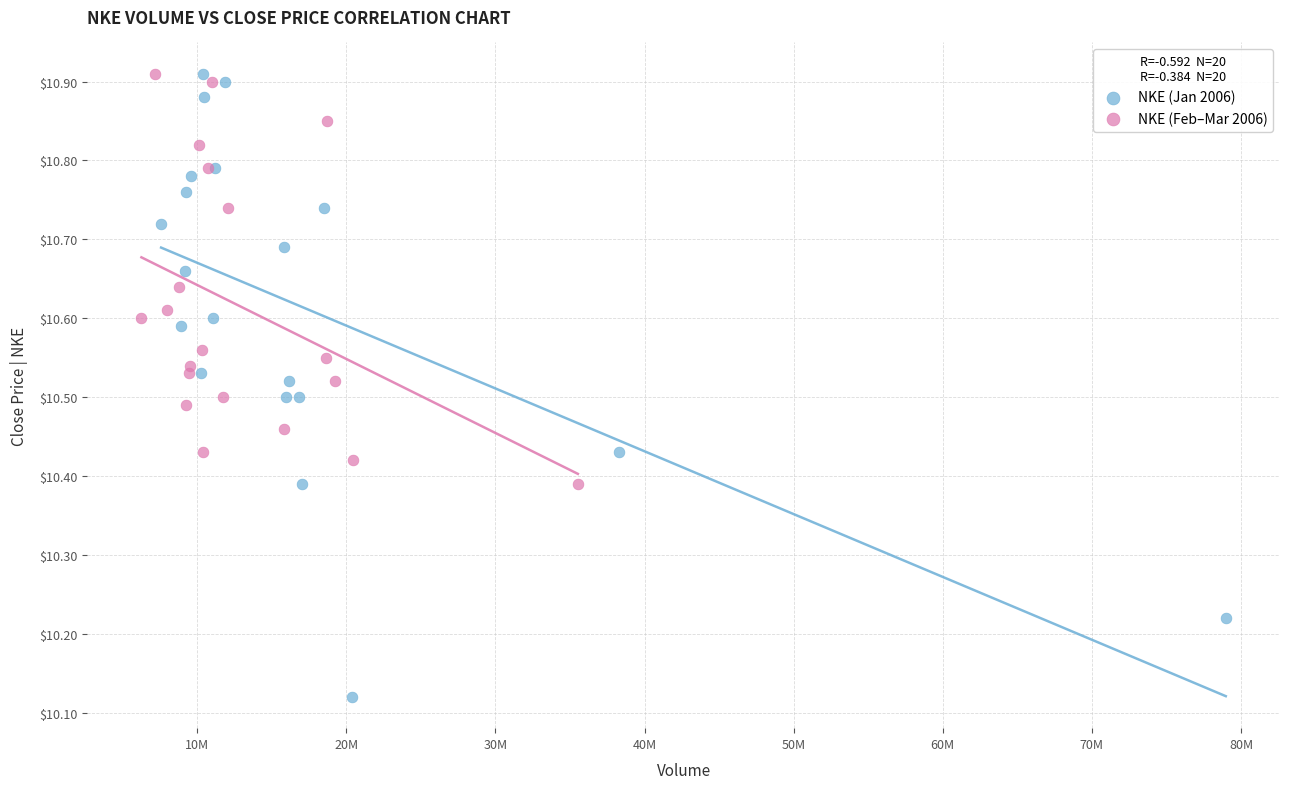

Which series has the widest spread of Y values?

NKE (Jan 2006)